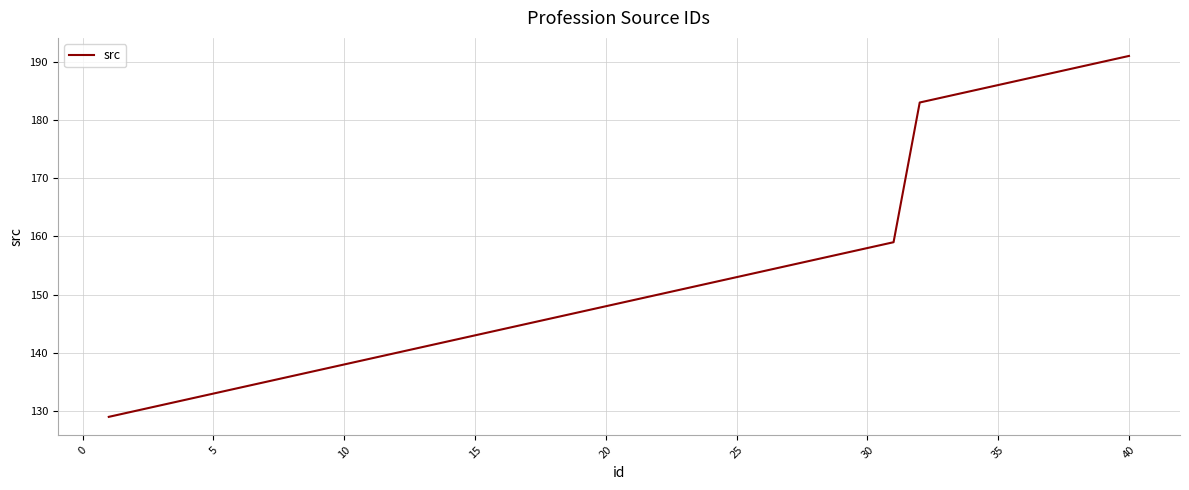

What is the difference between the maximum and minimum values?

62